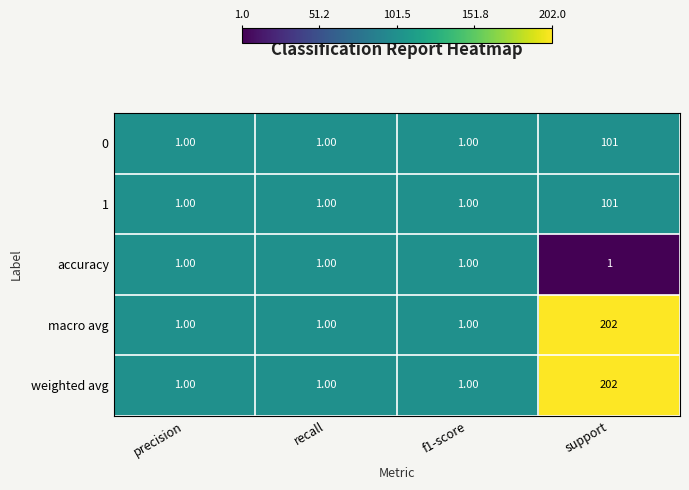

At which category is the sum across all series the highest?

support